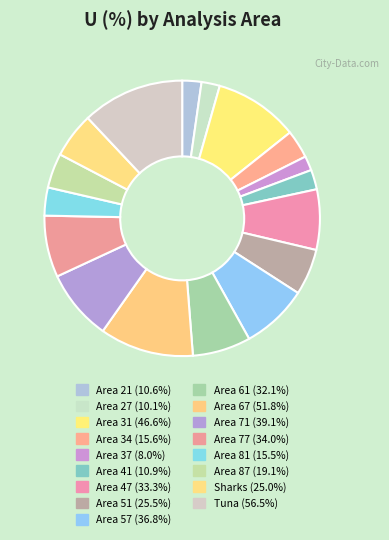

To the nearest percent, what percentage of the pie is Area 51?

5%